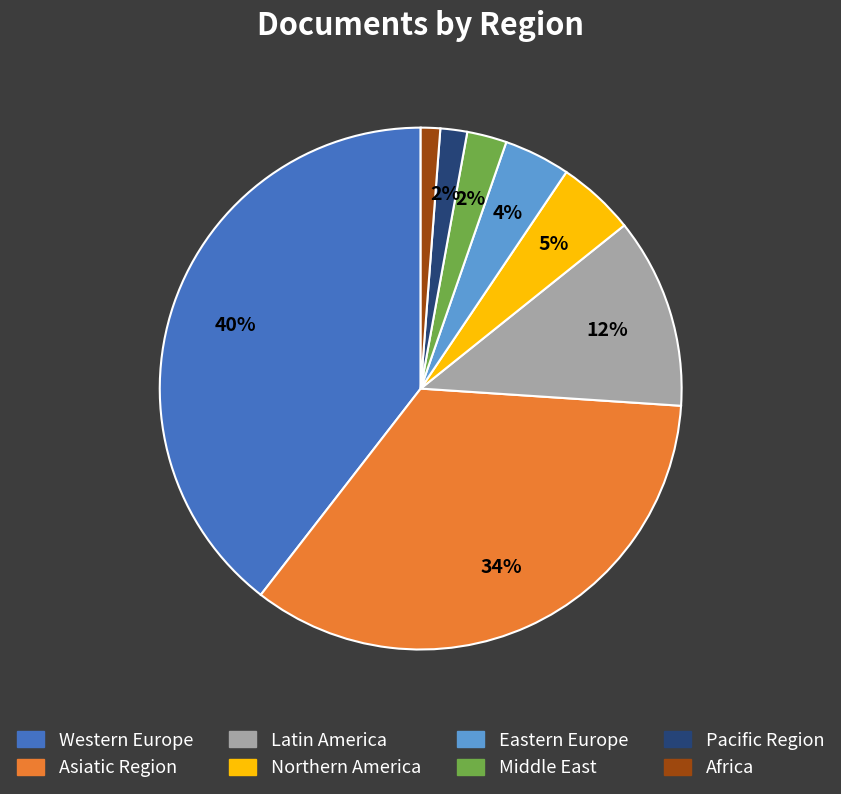

Count the number of slices in the pie.

8